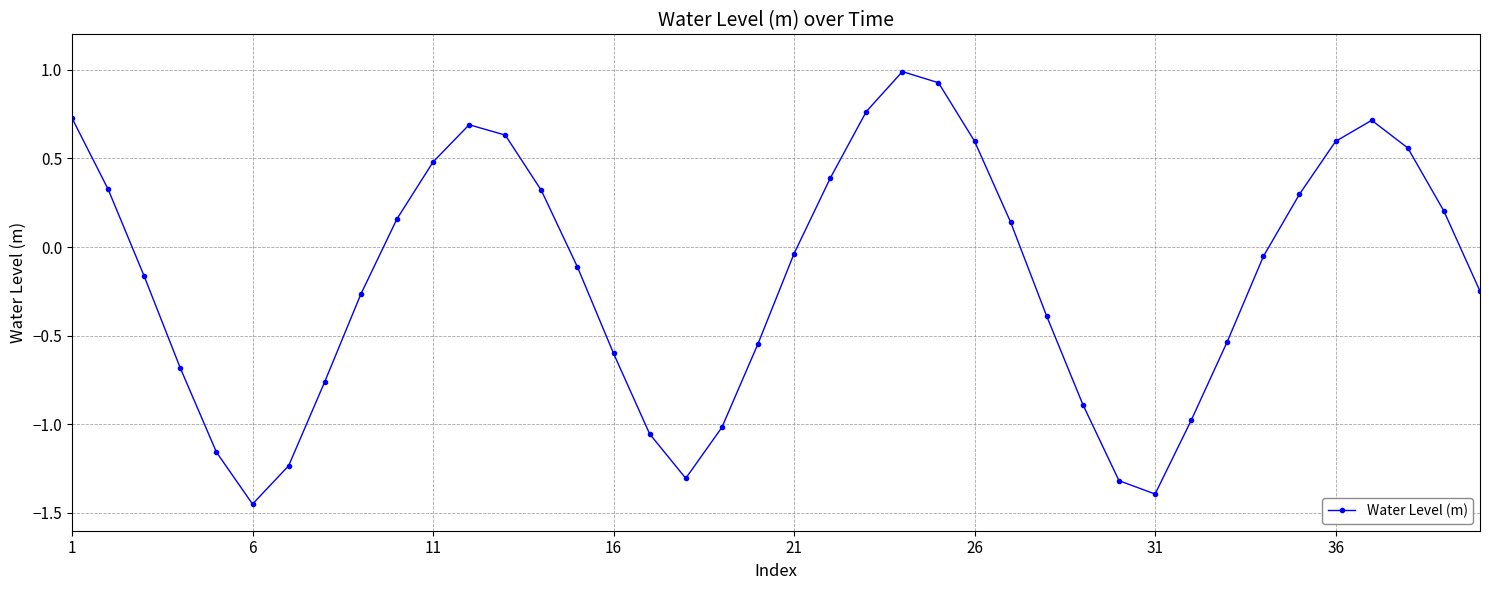

What is the value of the 29th point from the left?

-0.9